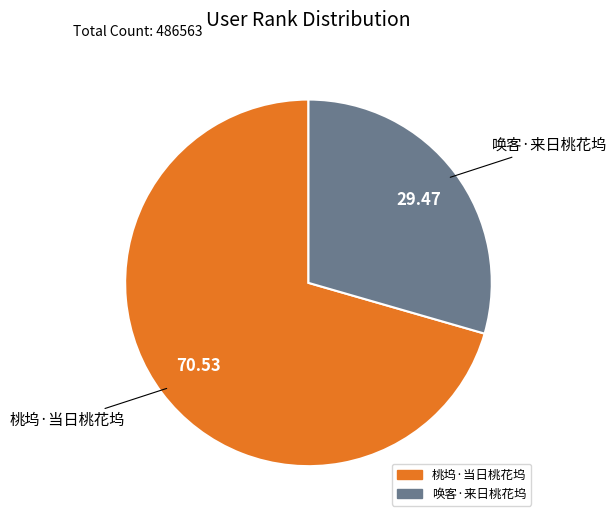

Which category accounts for the majority?

桃坞·当日桃花坞